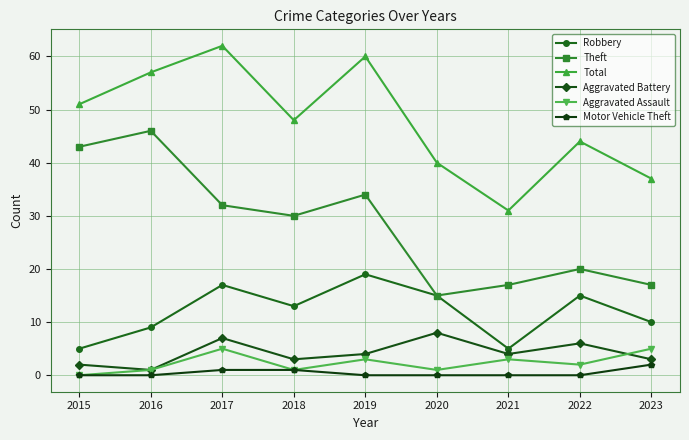

How many distinct data groups are displayed?

6